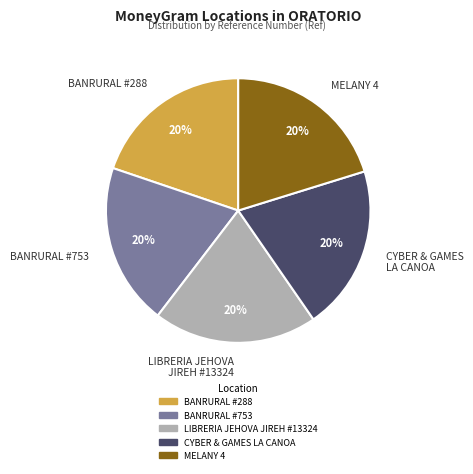

Count the number of slices in the pie.

5